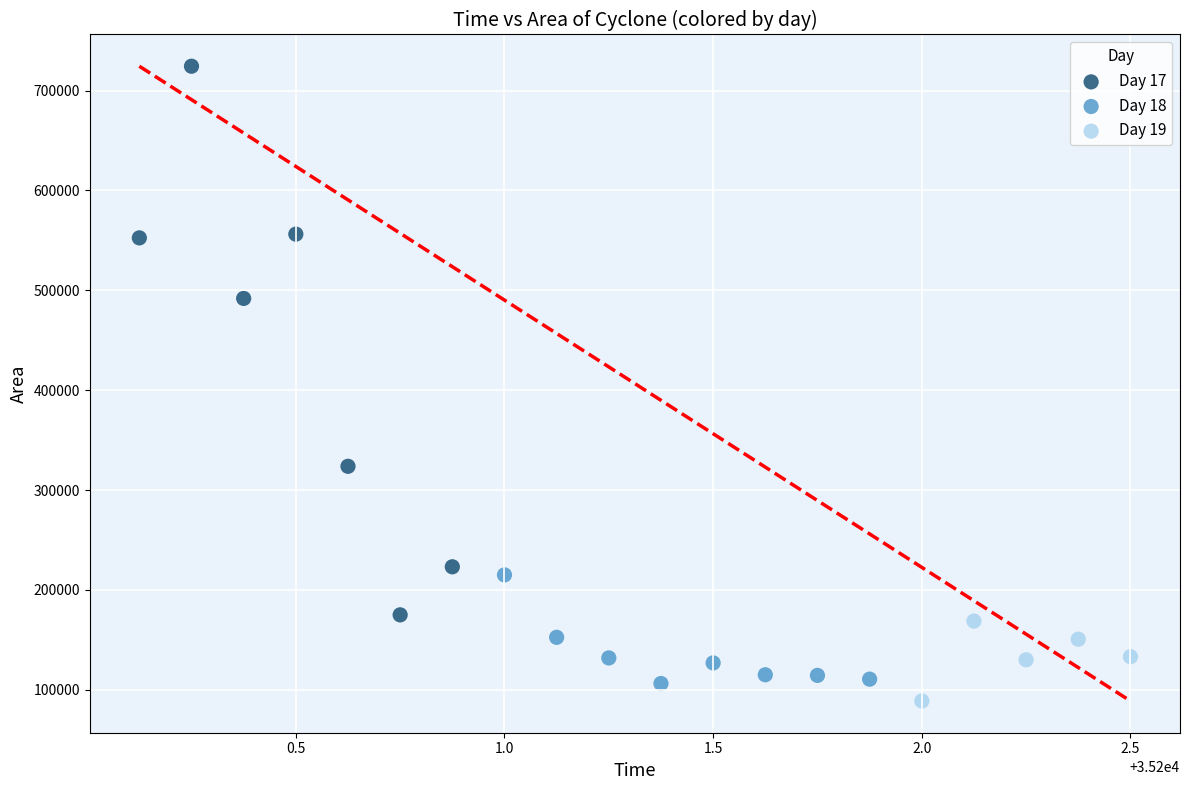

Which series reaches the maximum Y coordinate?

Day 17